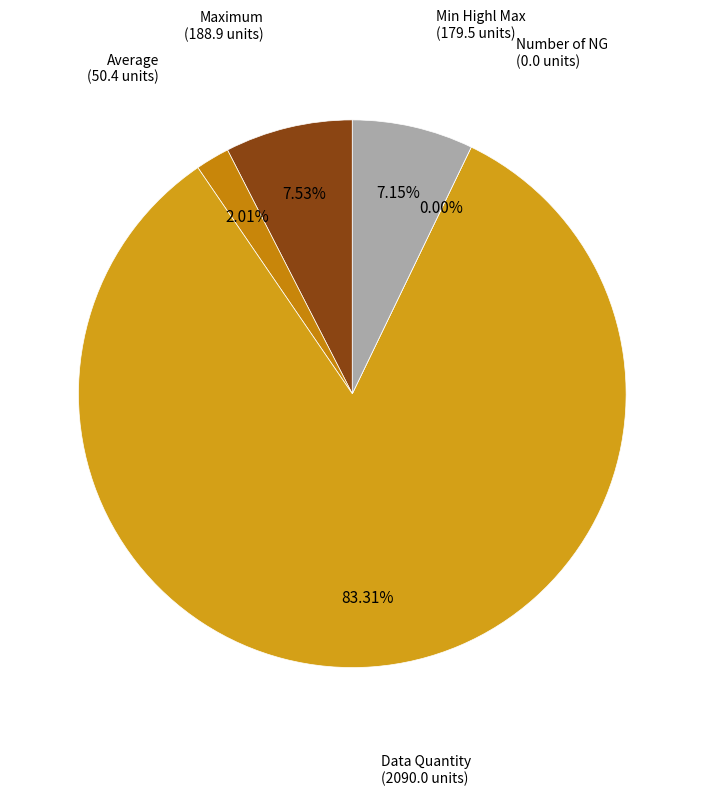

Count the number of slices in the pie.

5